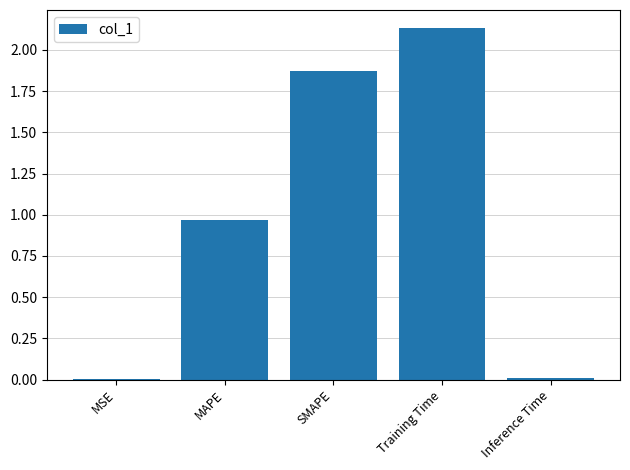

What is the change in value from MAPE to Training Time?

+1.2